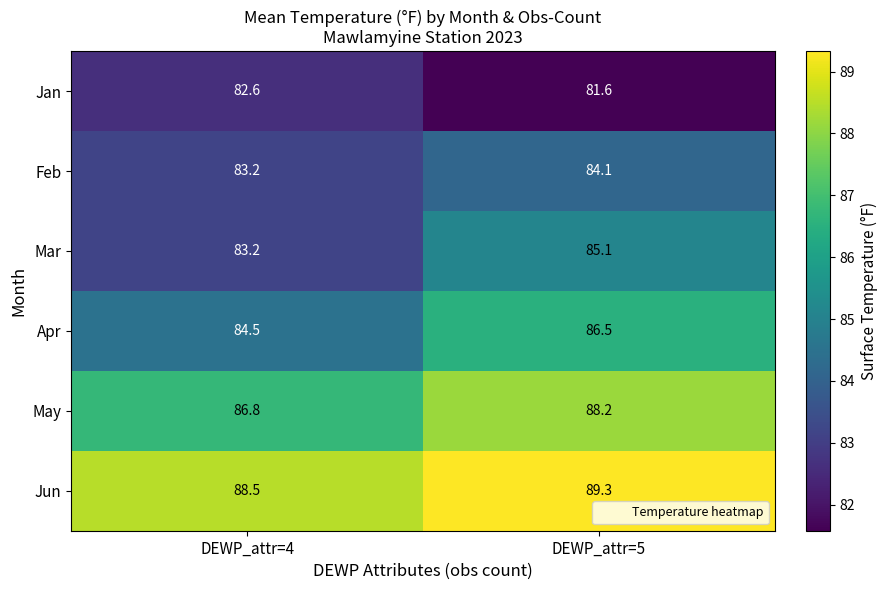

Reading left to right, extract all data points from this chart.

Jan: DEWP_attr=4=82.6	DEWP_attr=5=81.6
Feb: DEWP_attr=4=83.2	DEWP_attr=5=84.1
Mar: DEWP_attr=4=83.2	DEWP_attr=5=85.1
Apr: DEWP_attr=4=84.5	DEWP_attr=5=86.5
May: DEWP_attr=4=86.8	DEWP_attr=5=88.2
Jun: DEWP_attr=4=88.5	DEWP_attr=5=89.3